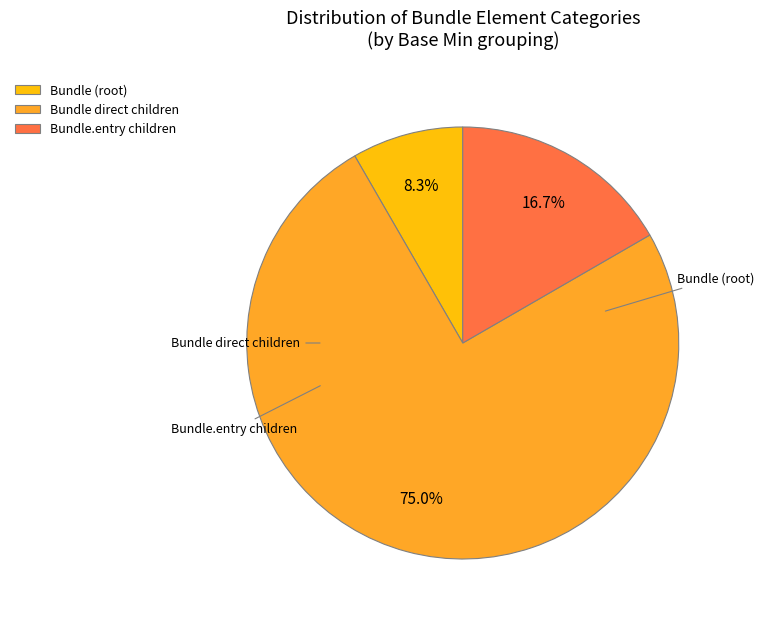

How many slices are in this pie chart?

3